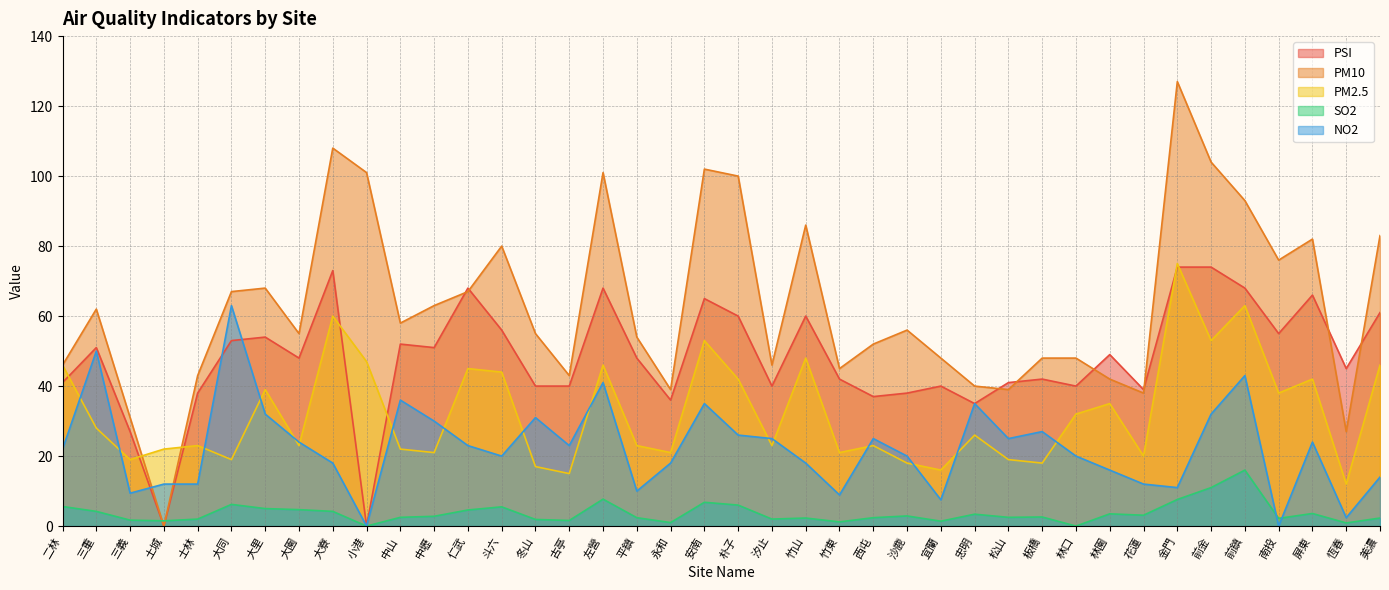

Rank the series by their average value, from highest to lowest.

PM10, PSI, PM2.5, NO2, SO2